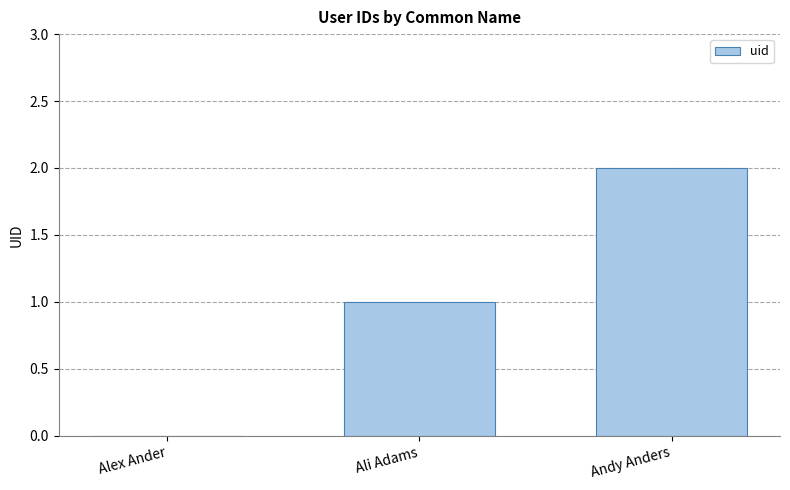

What is the difference between the values at Alex Ander and Andy Anders?

2